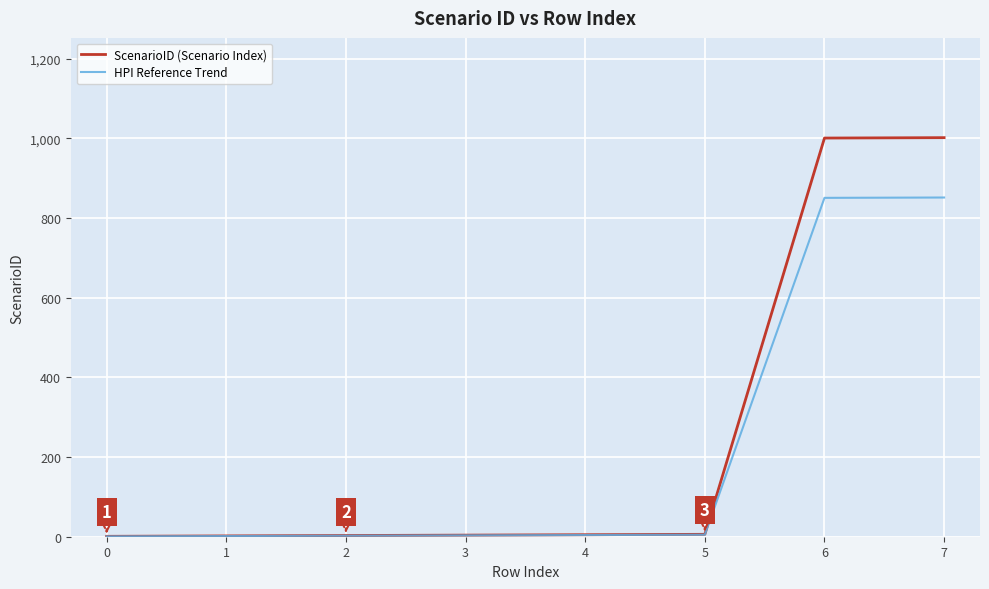

What is the difference between the highest and lowest values at 7?

150.3